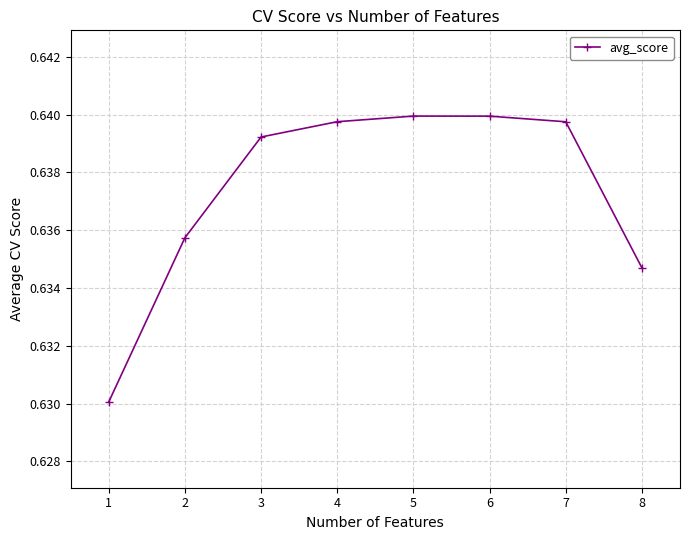

What is the sum of all values?

5.1